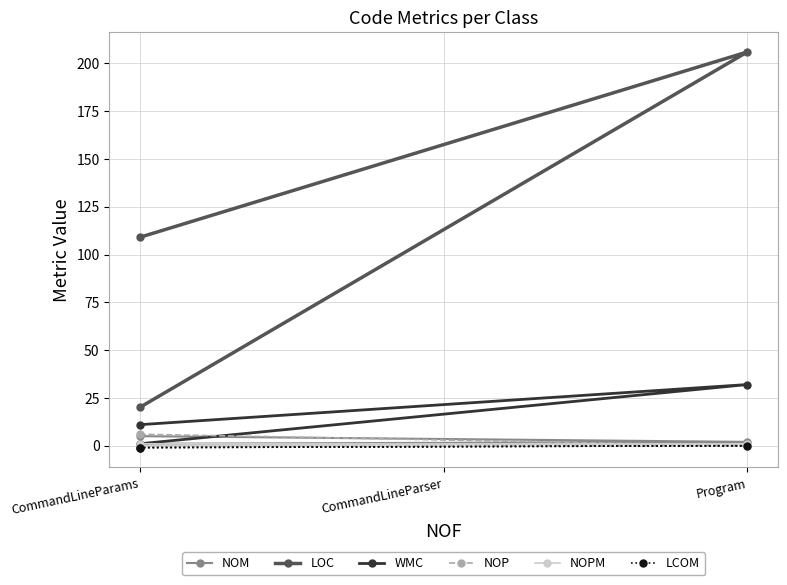

Which label corresponds to the smallest value in the chart?

CommandLineParams